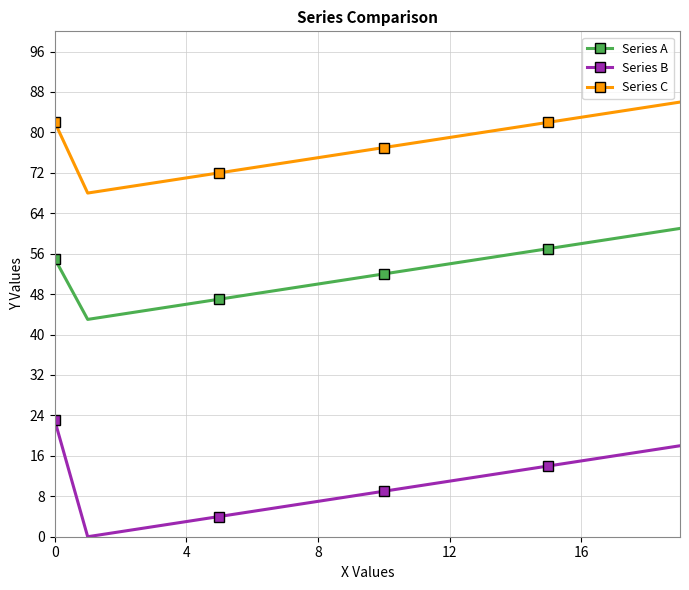

Which series has the largest total across all categories?

Series C